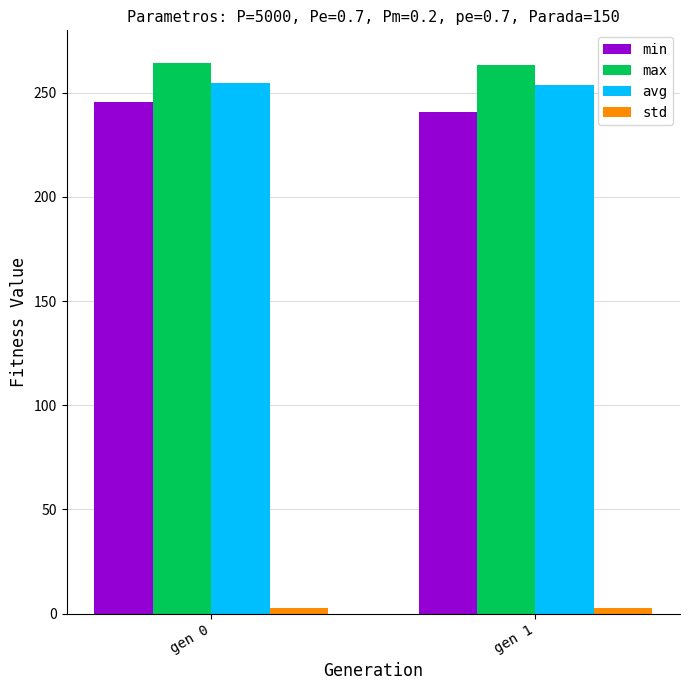

What is the maximum value shown in the chart?

264.1